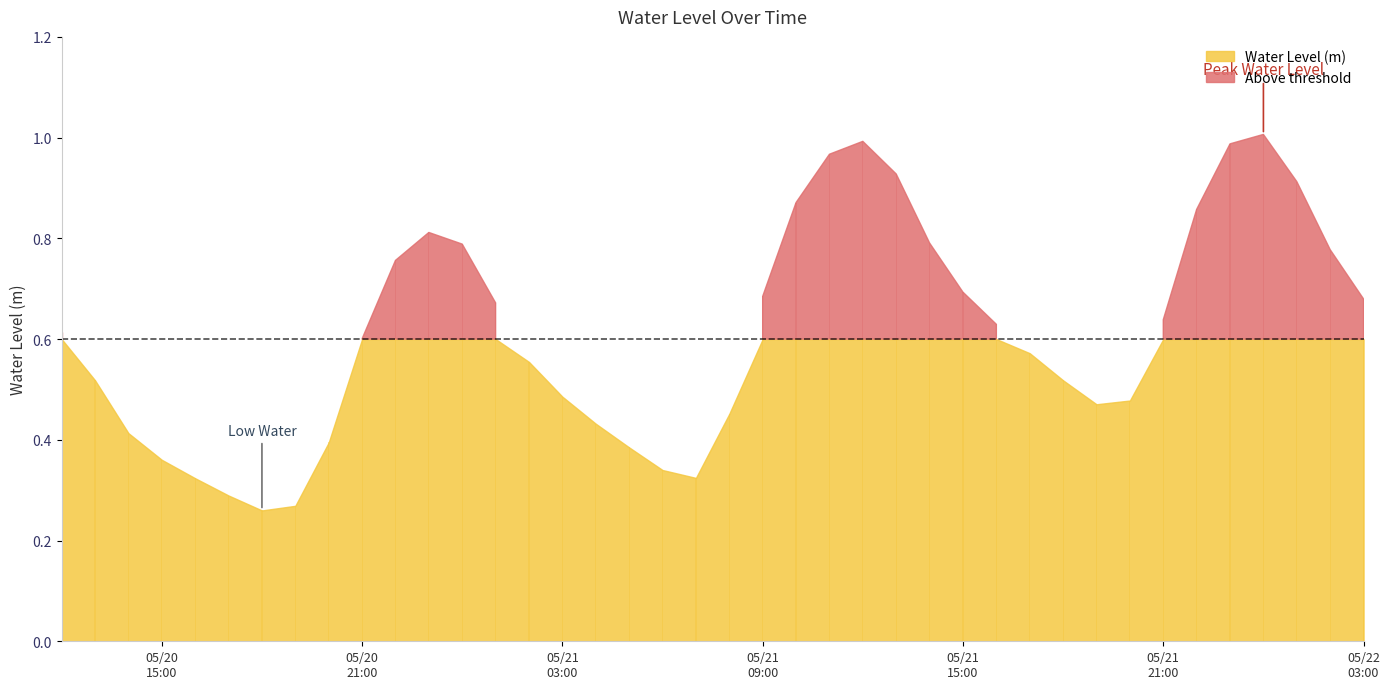

The chart shows a value of 0.5 at 2024-05-21 11:00:00. True or false?

False